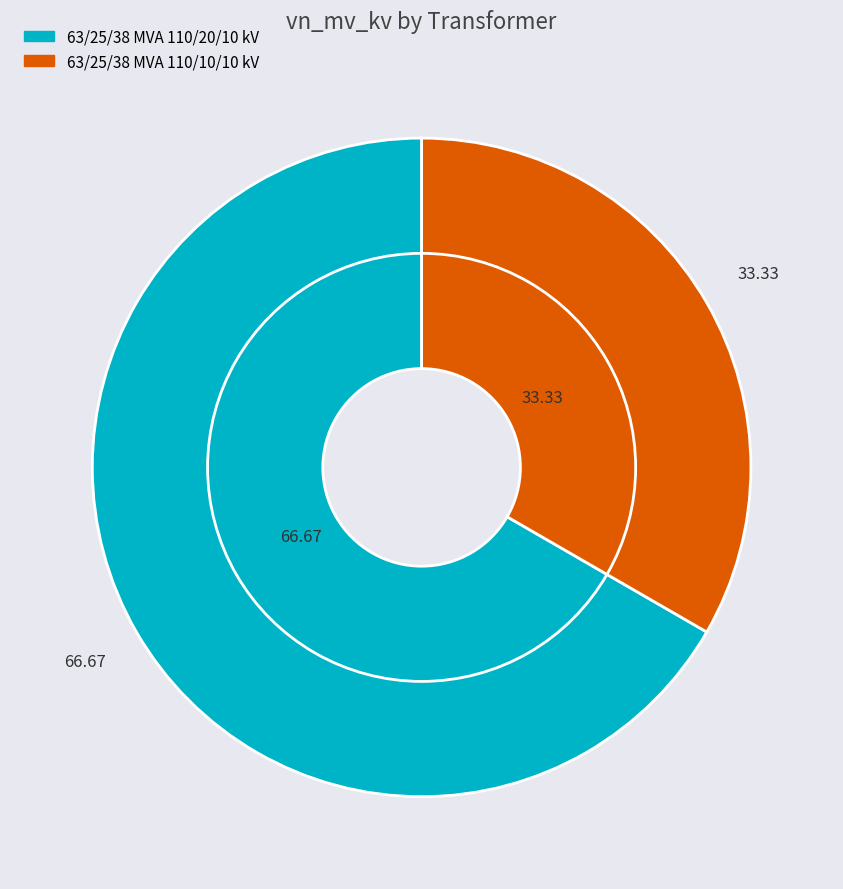

The 63/25/38 MVA 110/20/10 kV slice represents 57% of the pie. True or false?

False